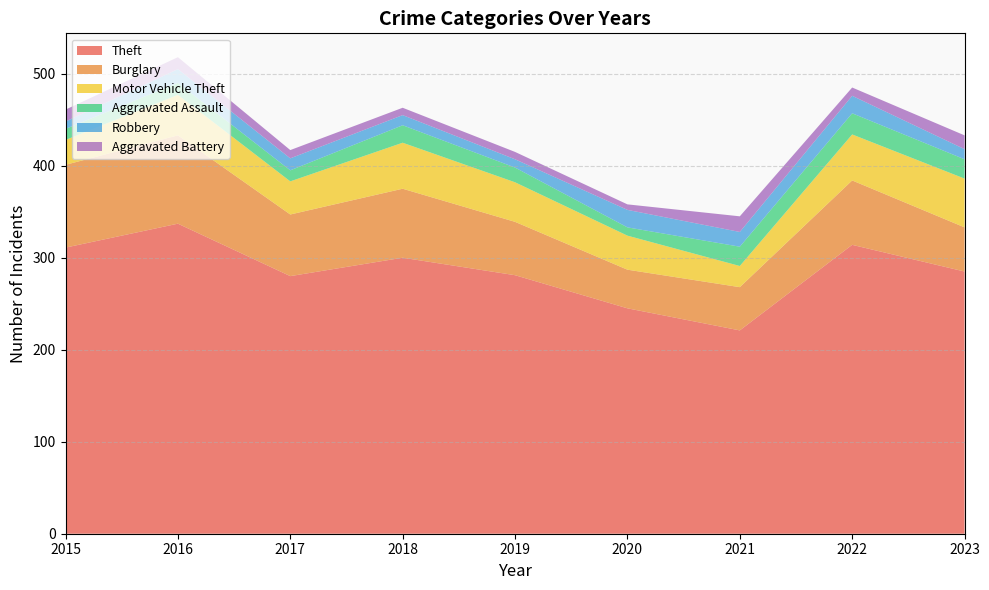

Reading left to right, list all the values displayed in this chart.

Theft: 311	337	280	300	281	245	221	314	285
Burglary: 90	96	67	75	58	42	47	70	48
Motor Vehicle Theft: 27	44	36	50	43	37	23	50	53
Aggravated Assault: 12	13	12	19	16	9	21	23	21
Robbery: 8	15	13	11	9	19	16	19	11
Aggravated Battery: 13	13	9	8	8	6	17	9	15